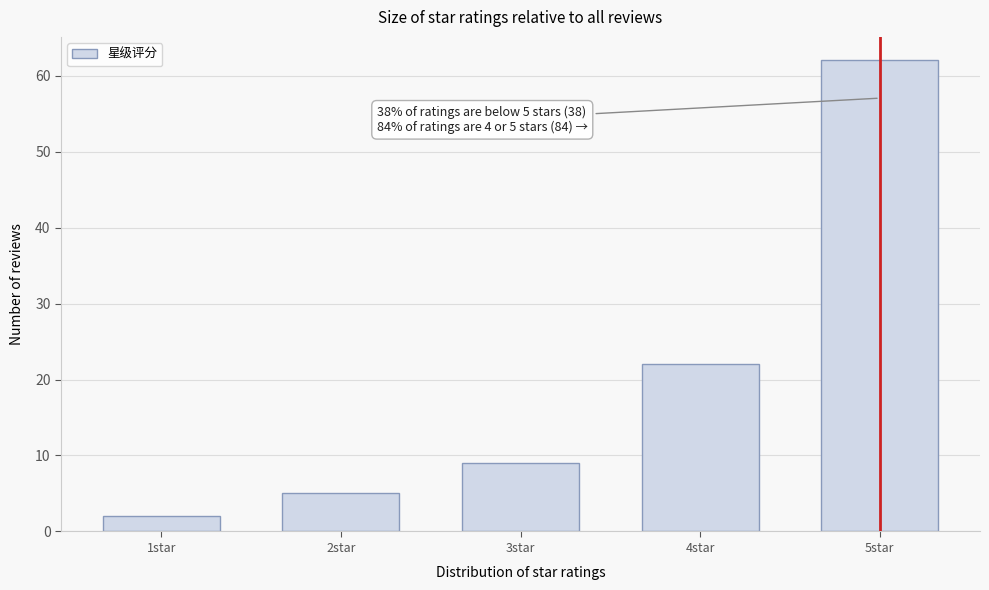

Reading right to left, what are all the values shown in this chart?

62	22	9	5	2